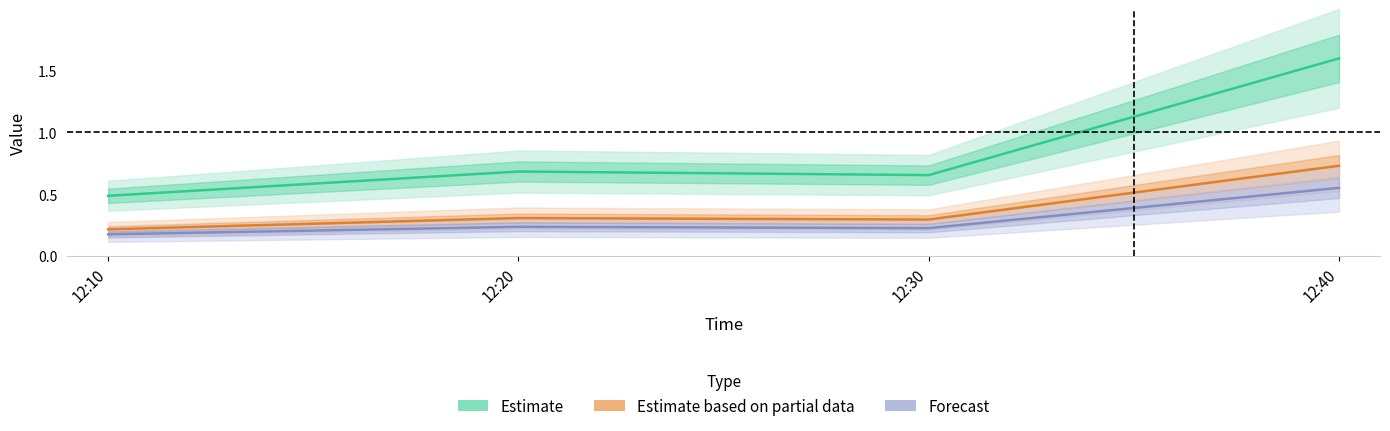

Is it true that Estimate equals 0.5 at 12:10?

True